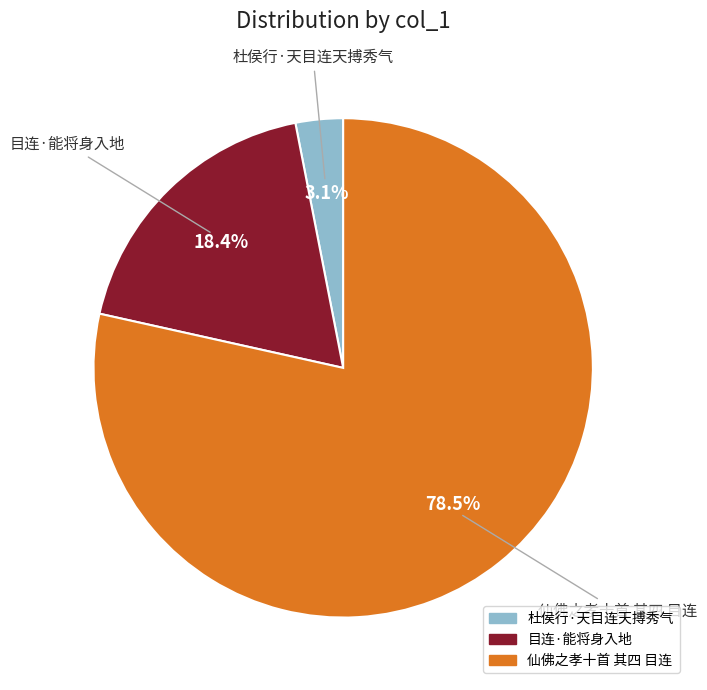

To the nearest percent, what is the difference between the largest and smallest slice percentages?

75%